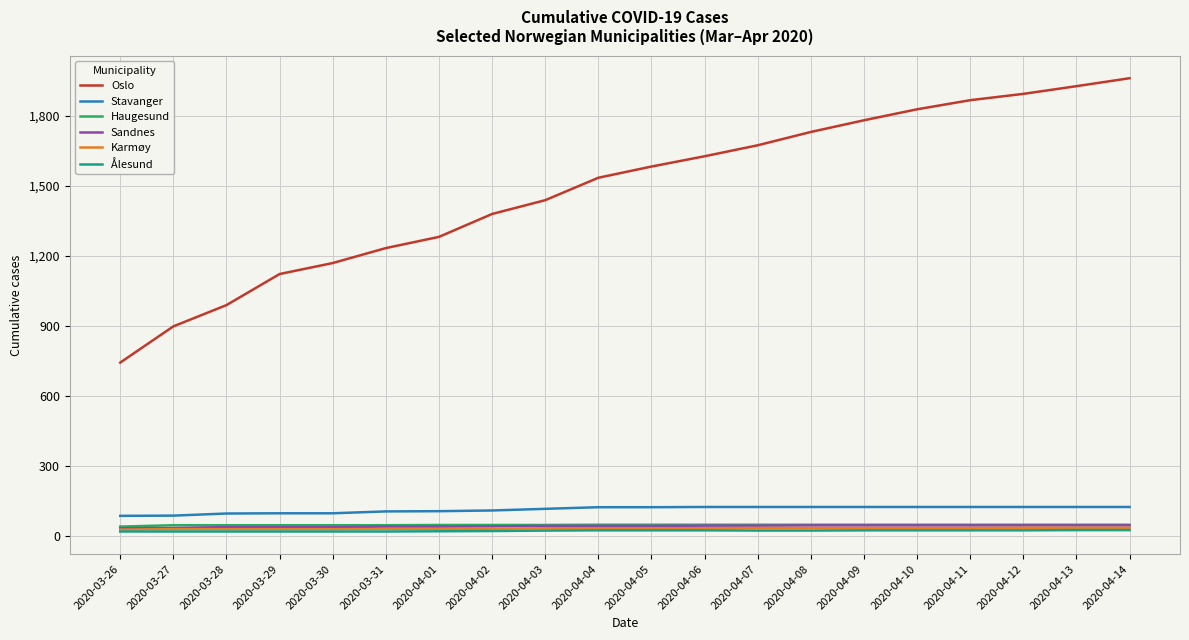

What position from the right is 2020-03-29?

17